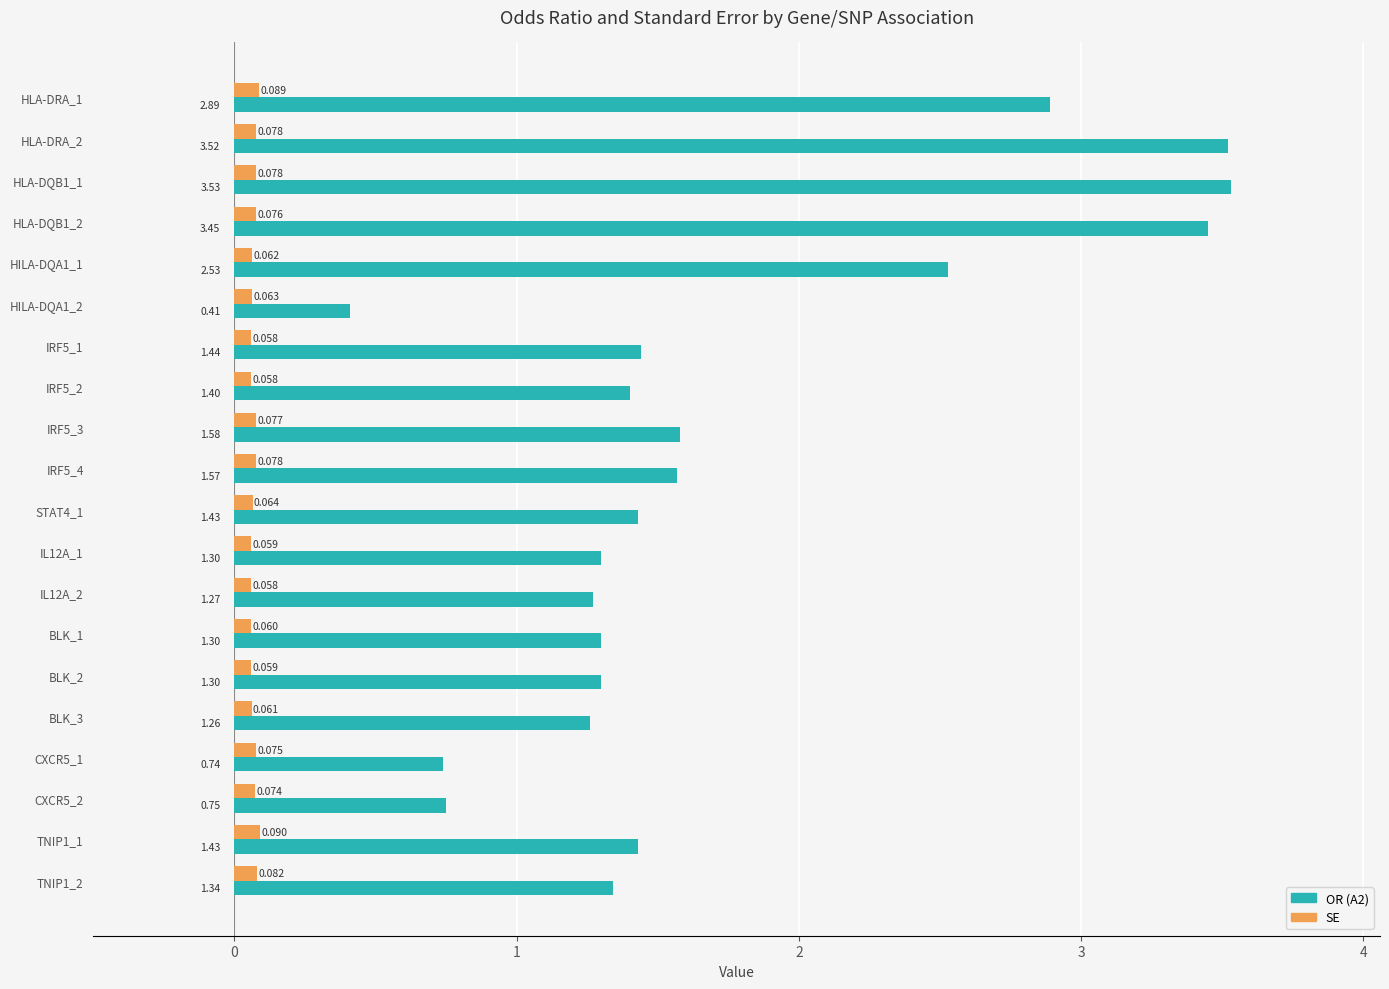

Is the value of OR (A2) at HLA-DQB1_2 greater than the value of SE at TNIP1_2?

Yes